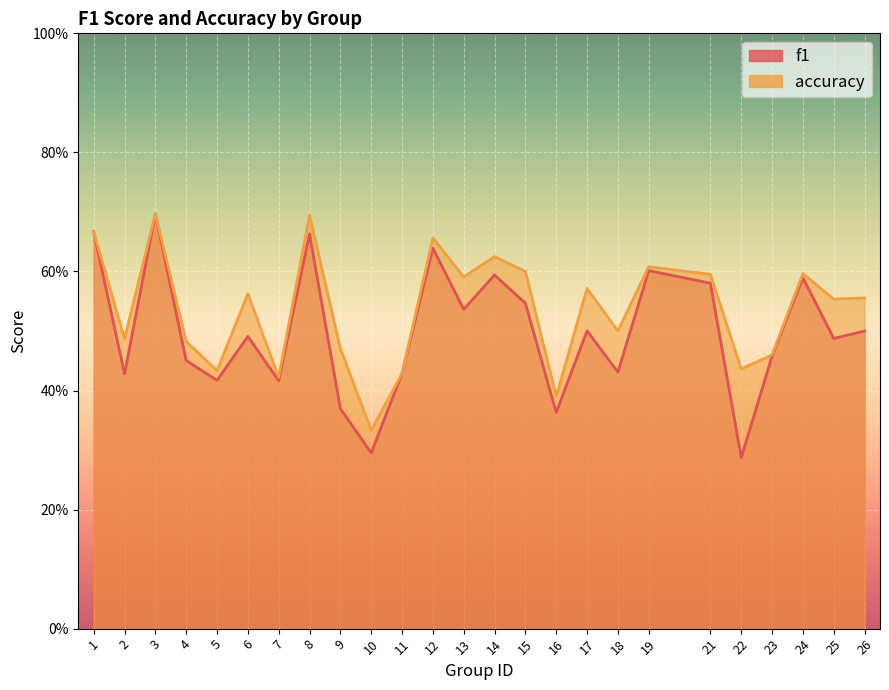

What value does the accuracy series have at 5?

0.4